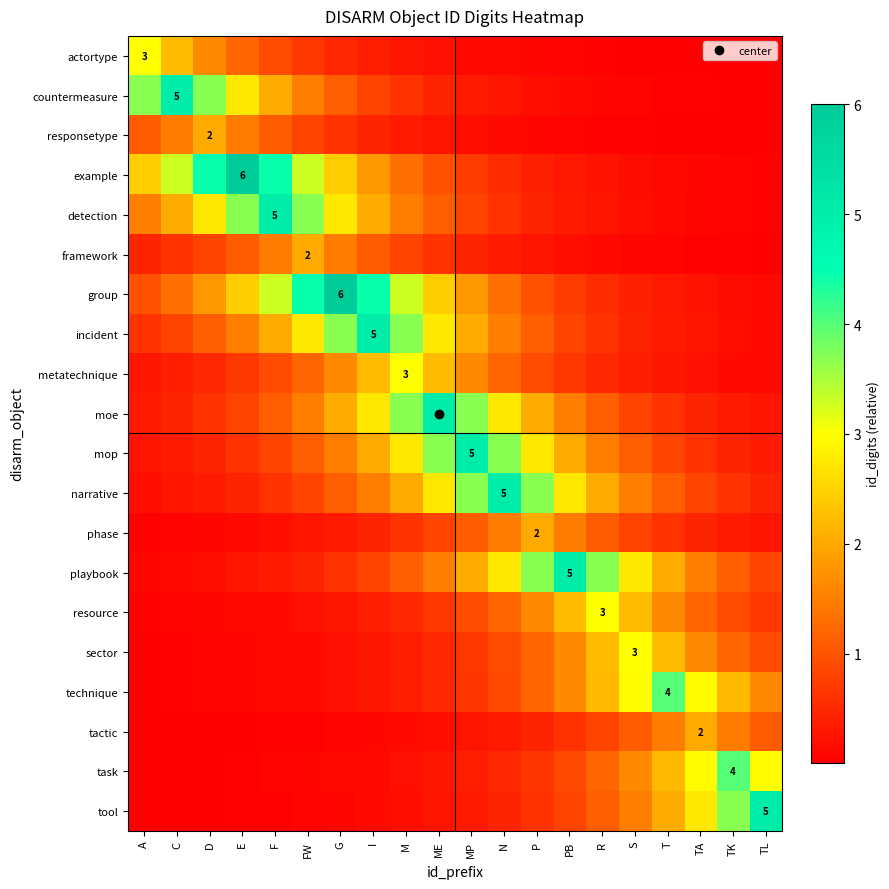

What is the average value of the technique series?

1.1